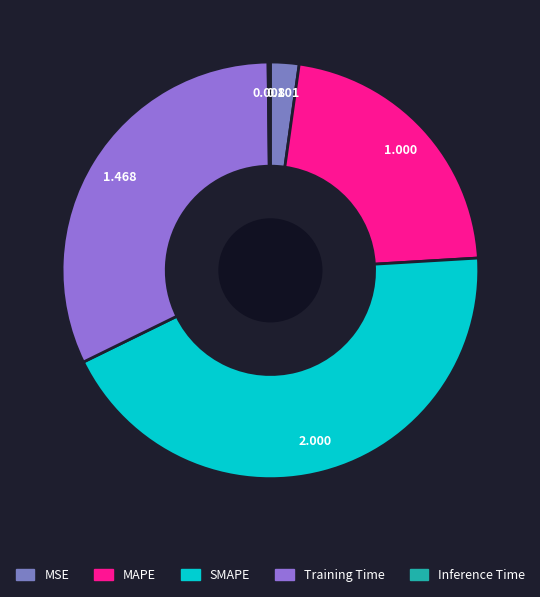

True or false: Training Time accounts for 32% of the total.

True